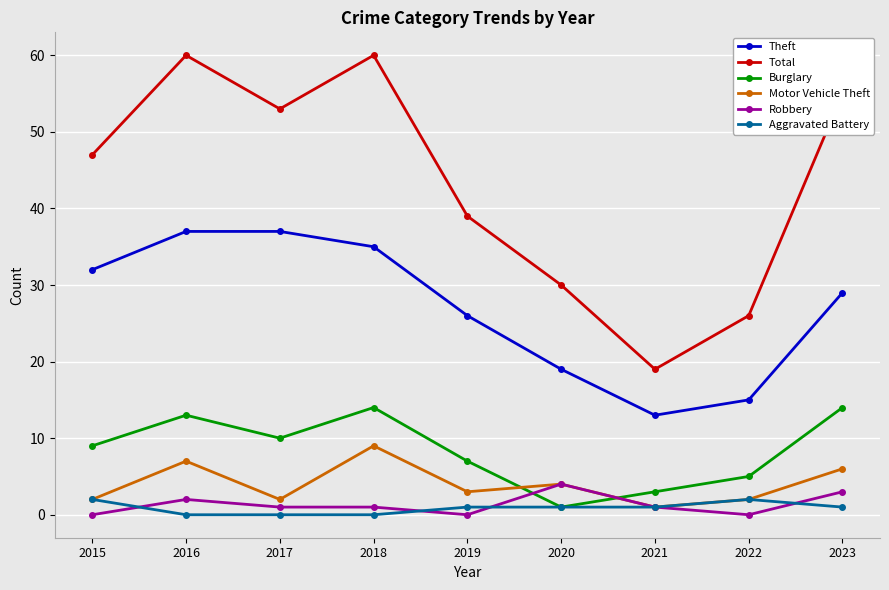

What is the value of the Burglary point at the 9th from the left?

14